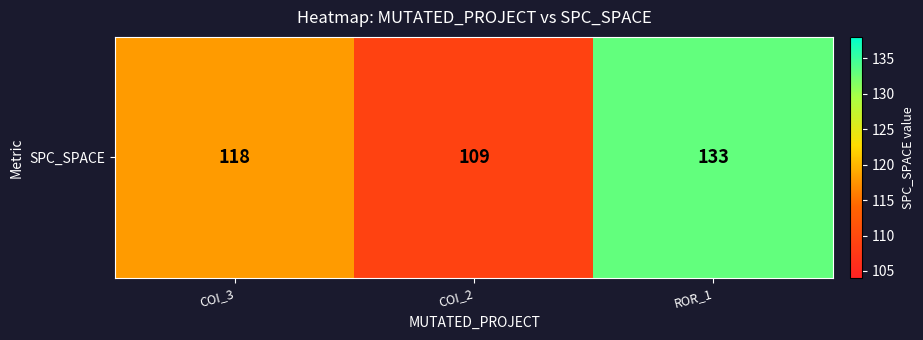

Rank the categories by value from lowest to highest.

COI_2, COI_3, ROR_1